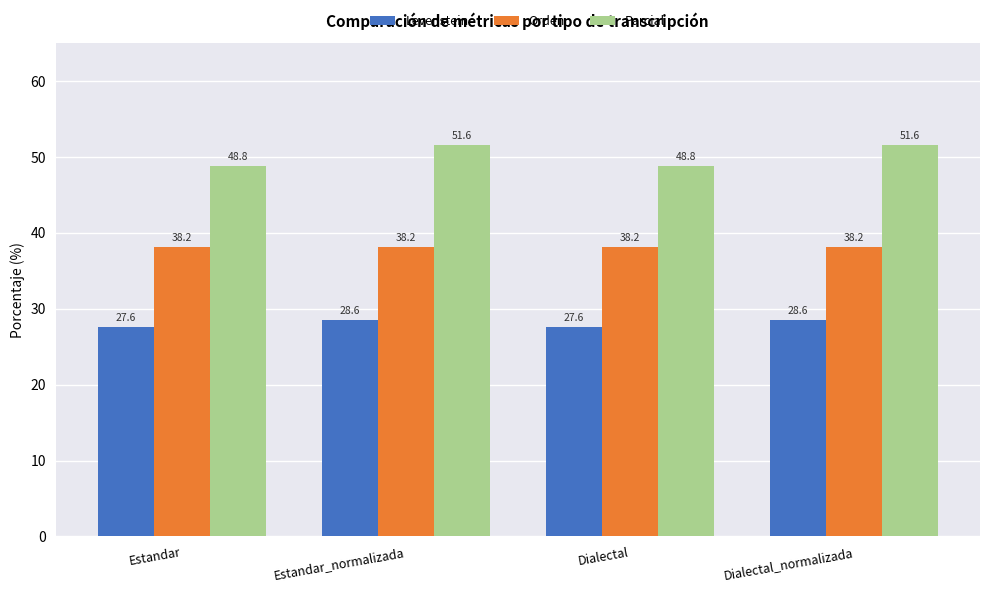

Reading left to right, list all the values displayed in this chart.

Levenstein: Estandar=27.6	Estandar_normalizada=28.6	Dialectal=27.6	Dialectal_normalizada=28.6
Orden: Estandar=38.2	Estandar_normalizada=38.2	Dialectal=38.2	Dialectal_normalizada=38.2
Parcial: Estandar=48.8	Estandar_normalizada=51.6	Dialectal=48.8	Dialectal_normalizada=51.6